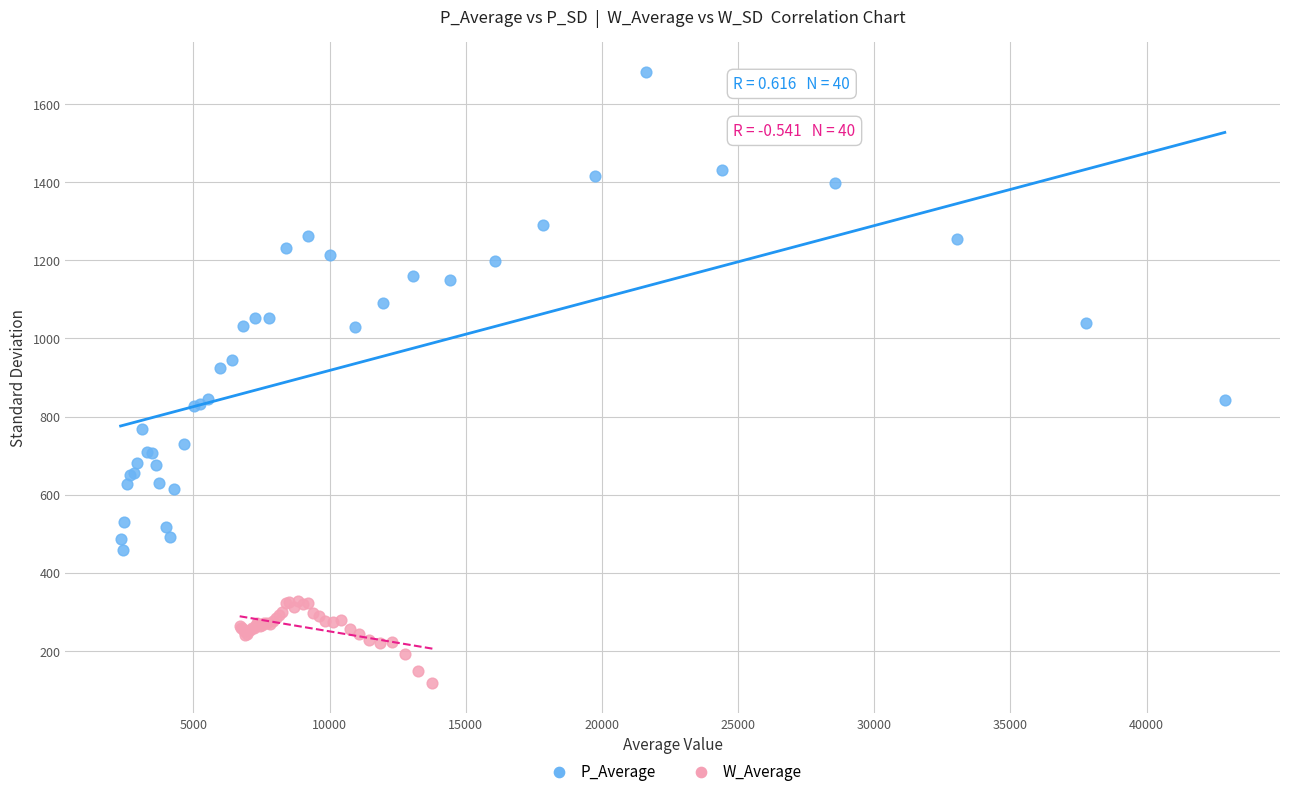

Which series has the largest Y range (max minus min)?

P_Average